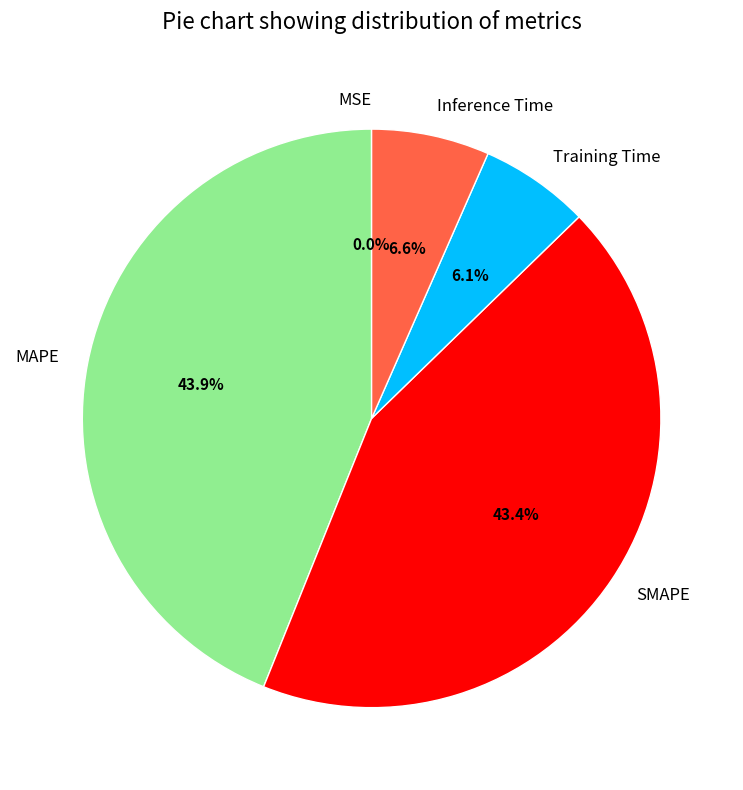

Does Inference Time represent more than half of the total?

No